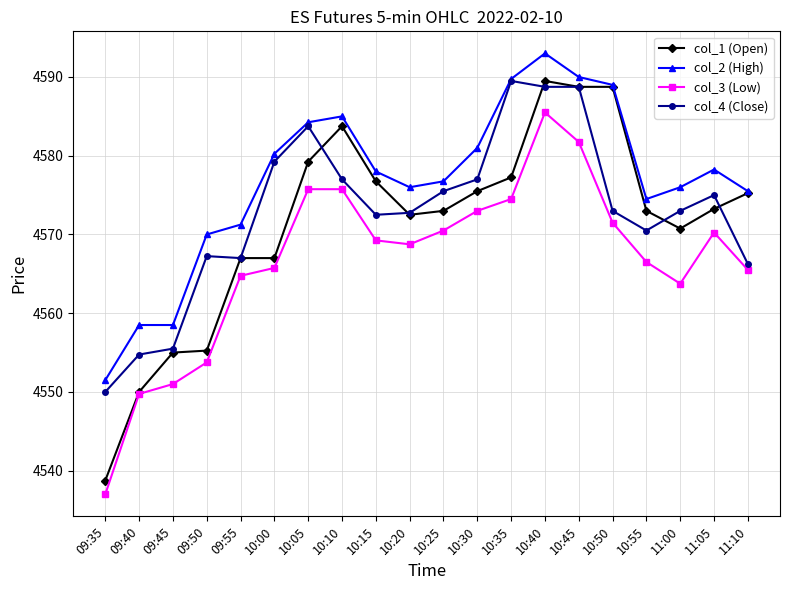

Is the value of col_3 (Low) at 09:45 greater than the value of col_4 (Close) at 10:55?

No